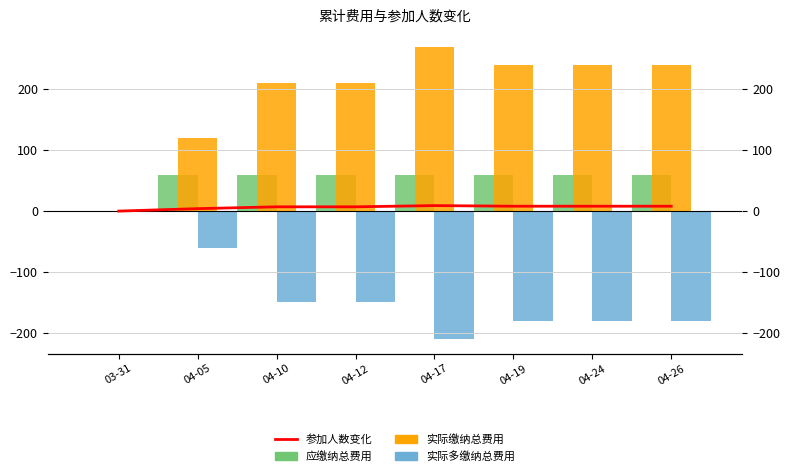

Is it true that 实际多缴纳总费用 equals -210 at 04-17?

True